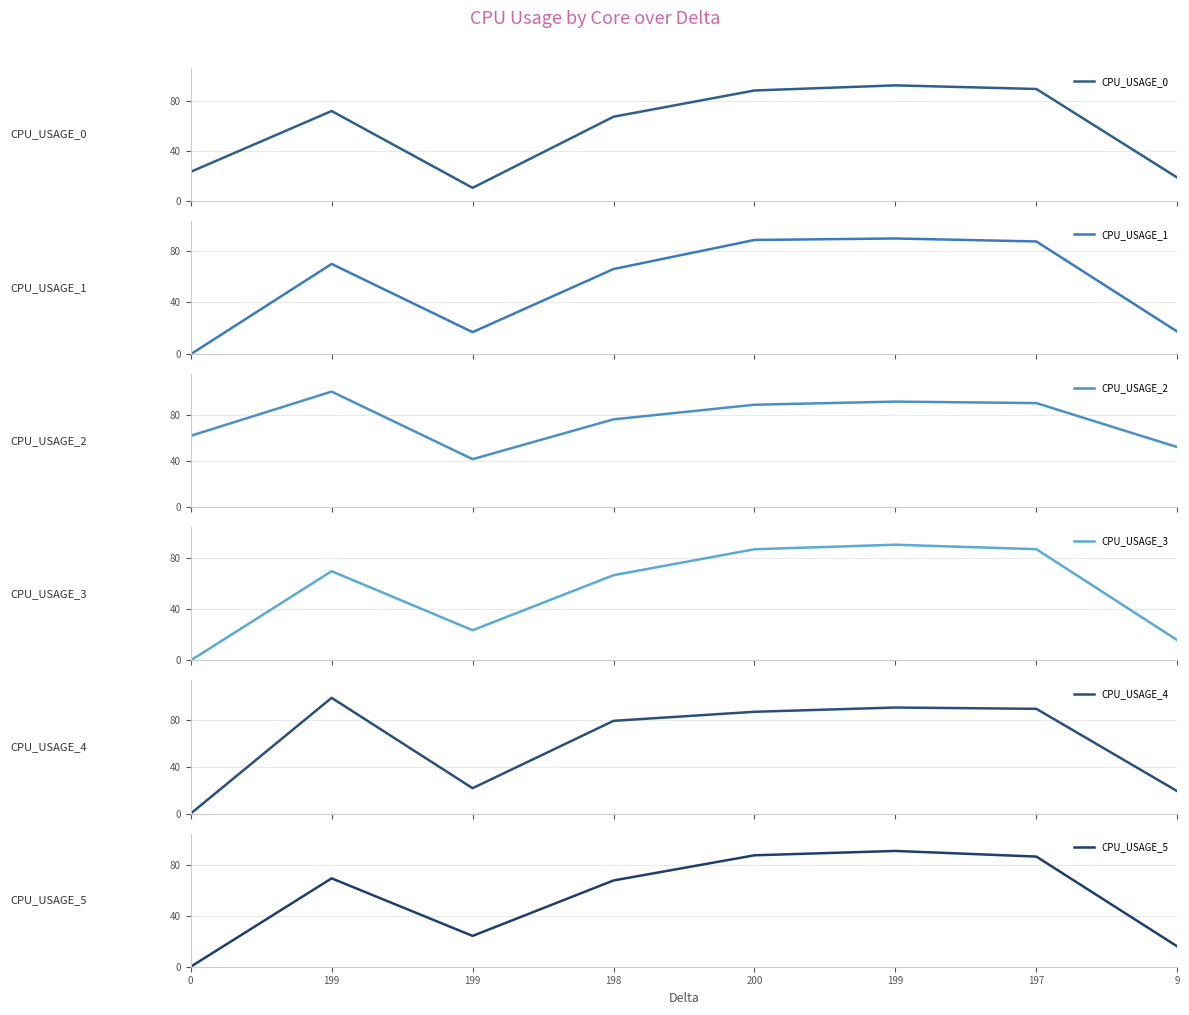

True or false: CPU_USAGE_1 has a value of 127.7 at 199.

False